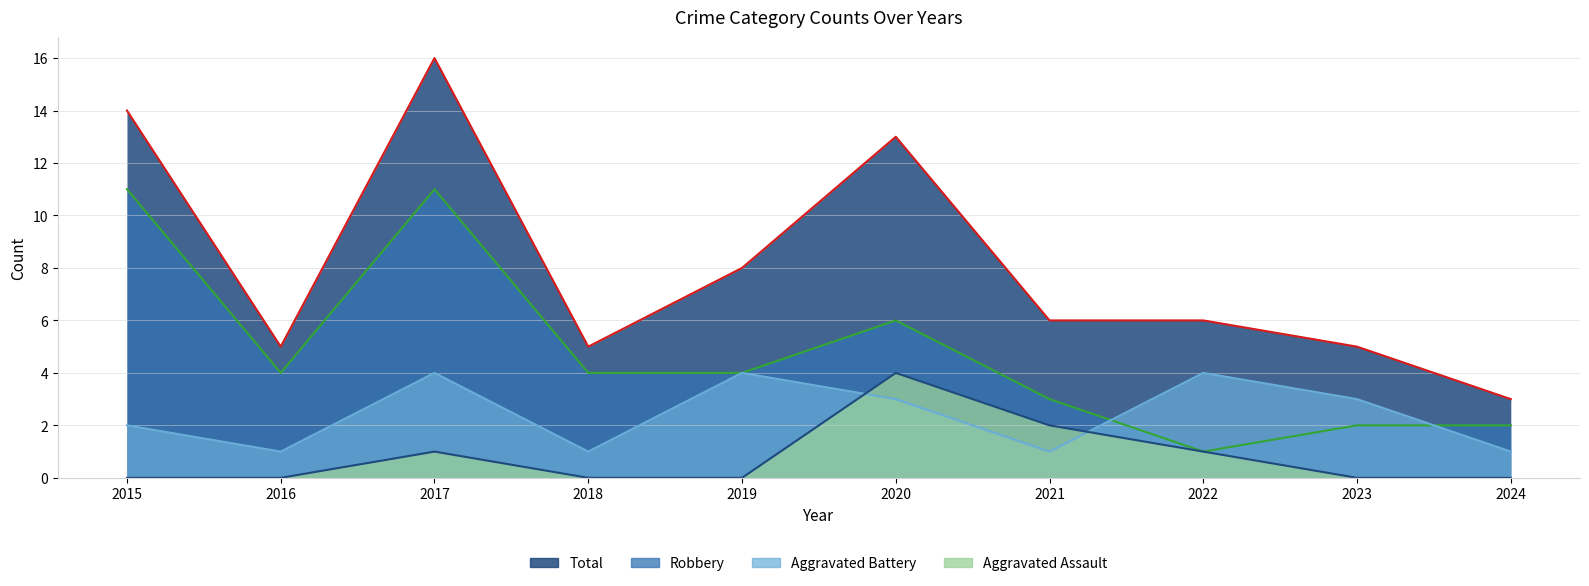

True or false: Aggravated Assault and Robbery cross at least once.

False